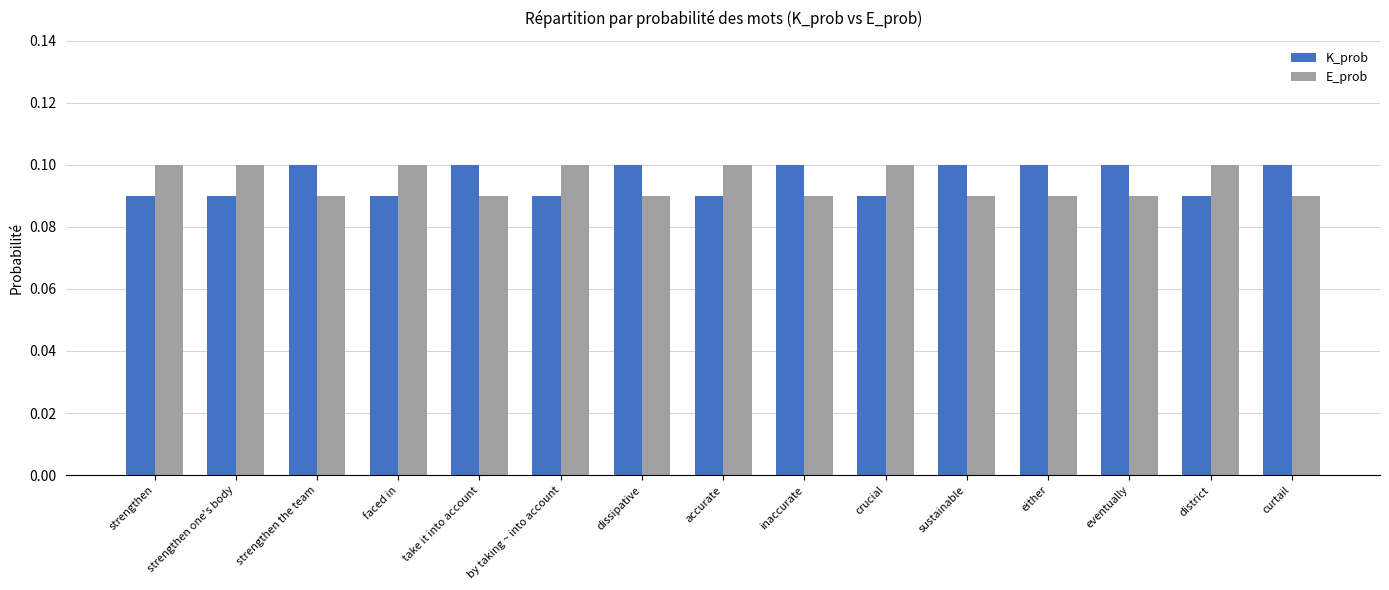

At how many categories does at least one series exceed 0?

15